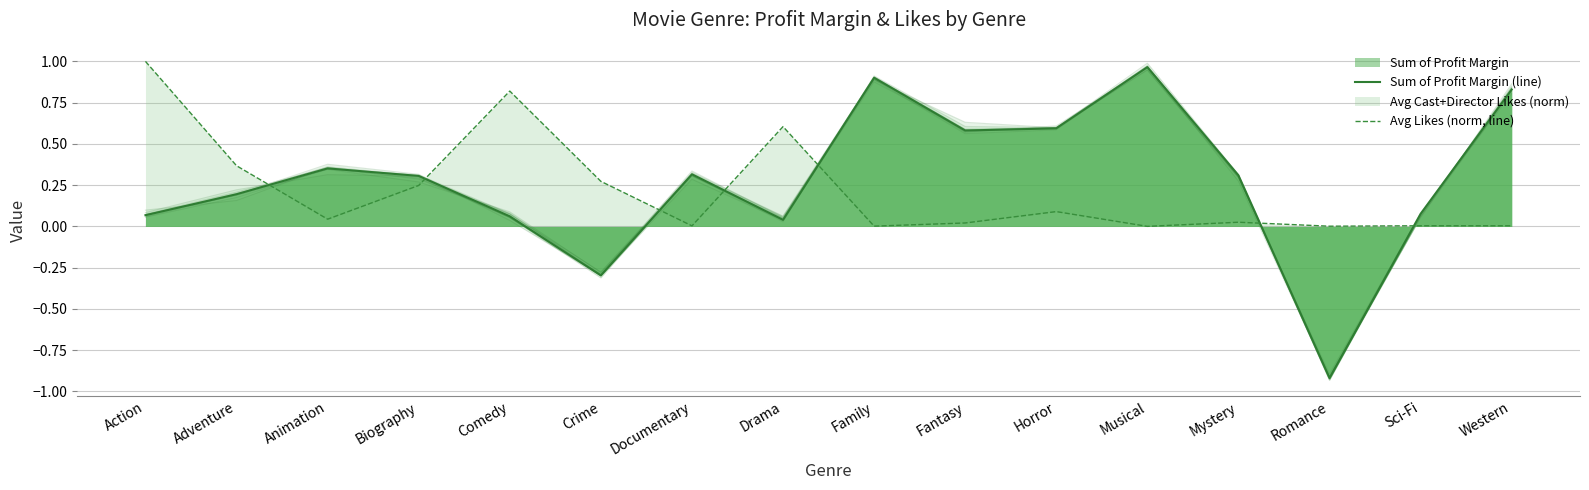

Reading left to right, extract all data points from this chart.

Sum of Profit Margin (line): 0.1	0.2	0.4	0.3	0.1	-0.3	0.3	0.0	0.9	0.6	0.6	1.0	0.3	-0.9	0.1	0.8
Avg Likes (norm, line): 1.0	0.4	0.0	0.2	0.8	0.3	0.0	0.6	0.0	0.0	0.1	0.0	0.0	0.0	0.0	0.0